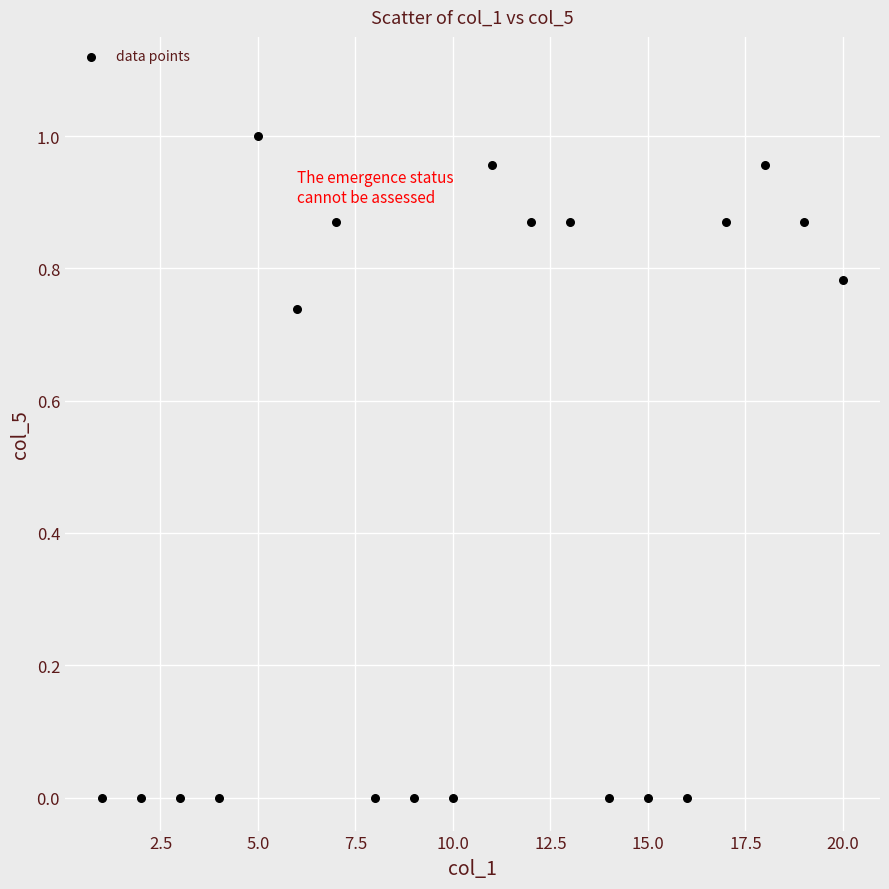

What is the range of X values (max minus min)?

19.0